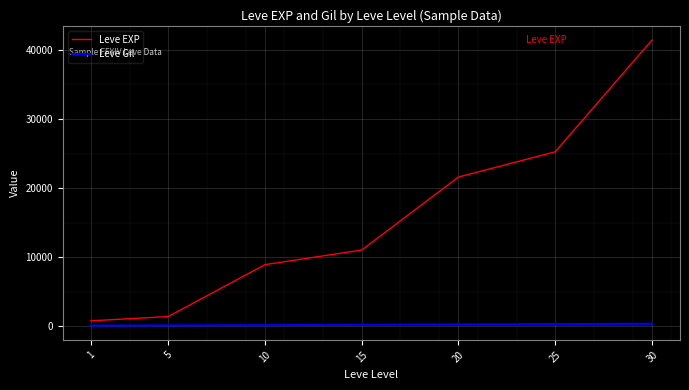

List the series in order of their overall mean, lowest first.

Leve Gil, Leve EXP